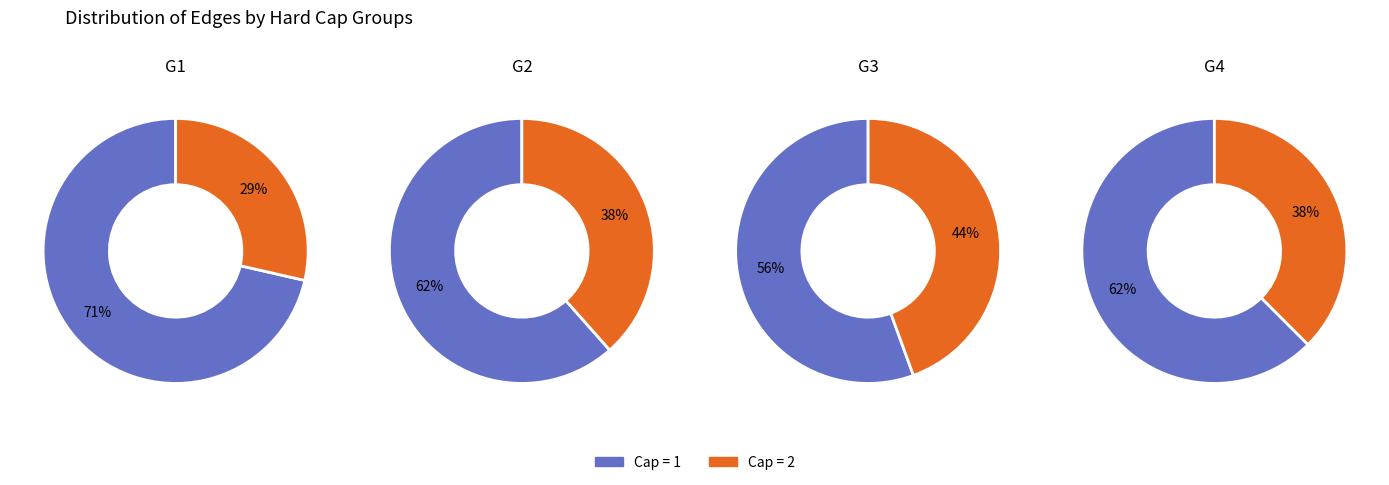

Count the number of slices in the pie.

2